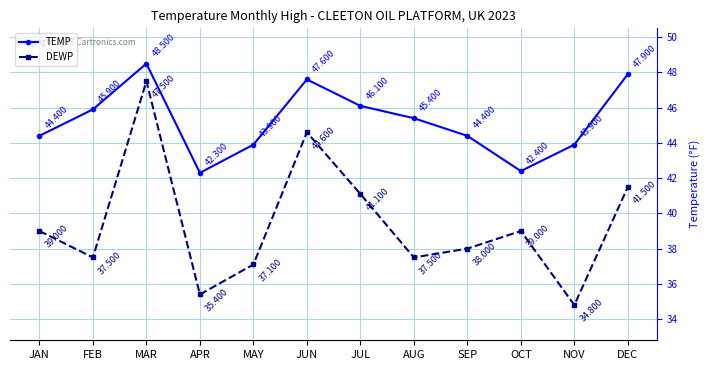

True or false: TEMP and DEWP intersect in this chart.

False